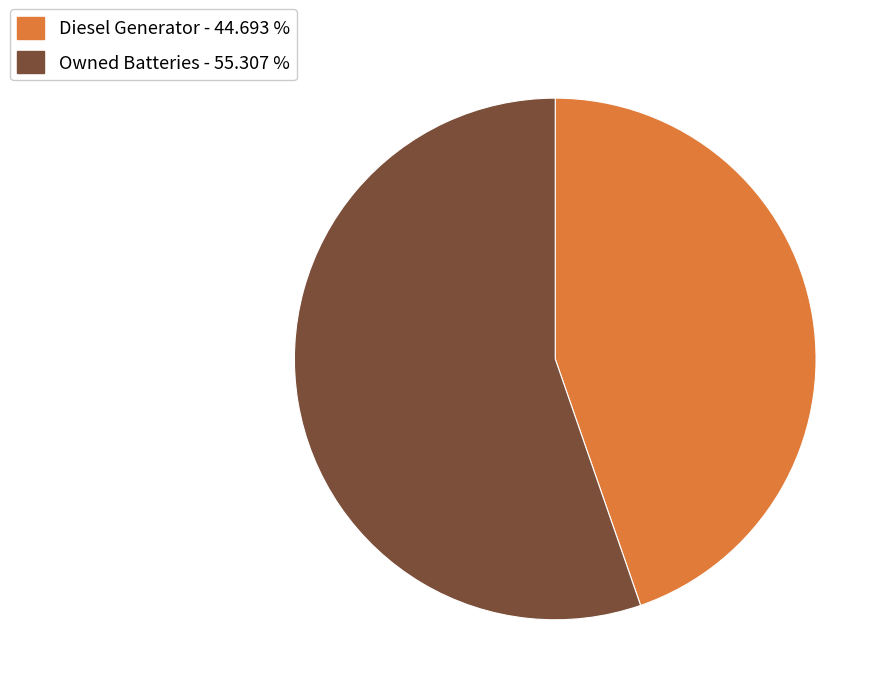

Is there any slice that represents more than half of the pie?

Yes